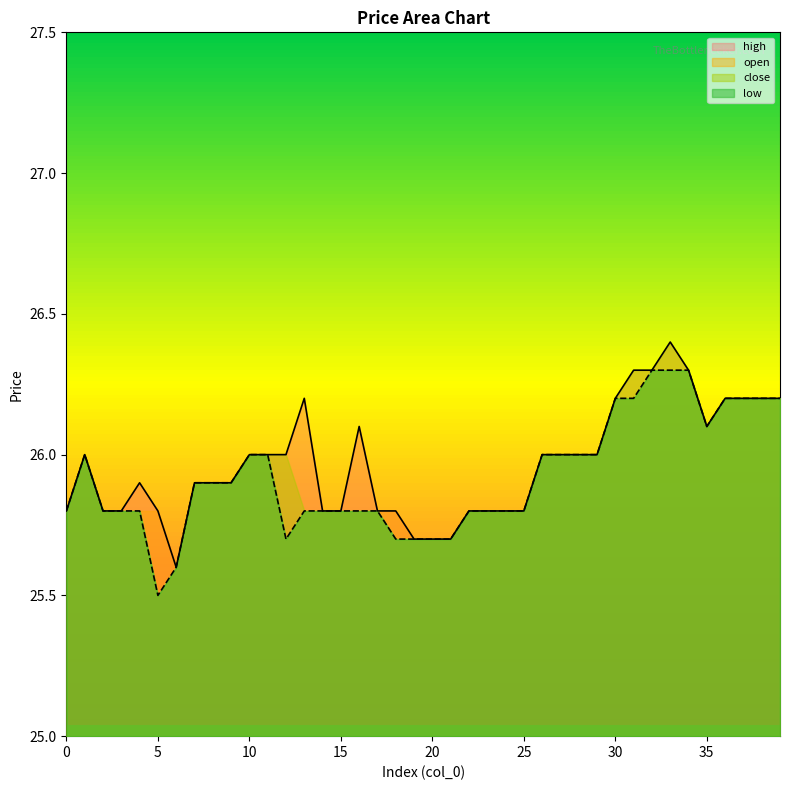

True or false: high_line and low_line intersect in this chart.

False